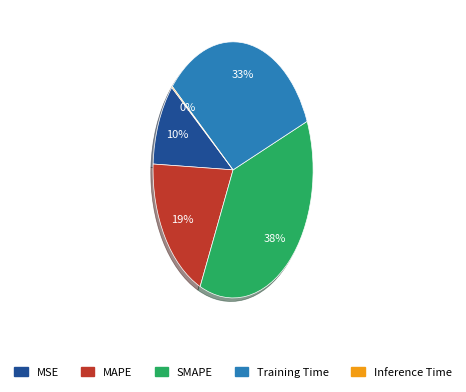

Between MSE and Training Time, which is larger?

Training Time